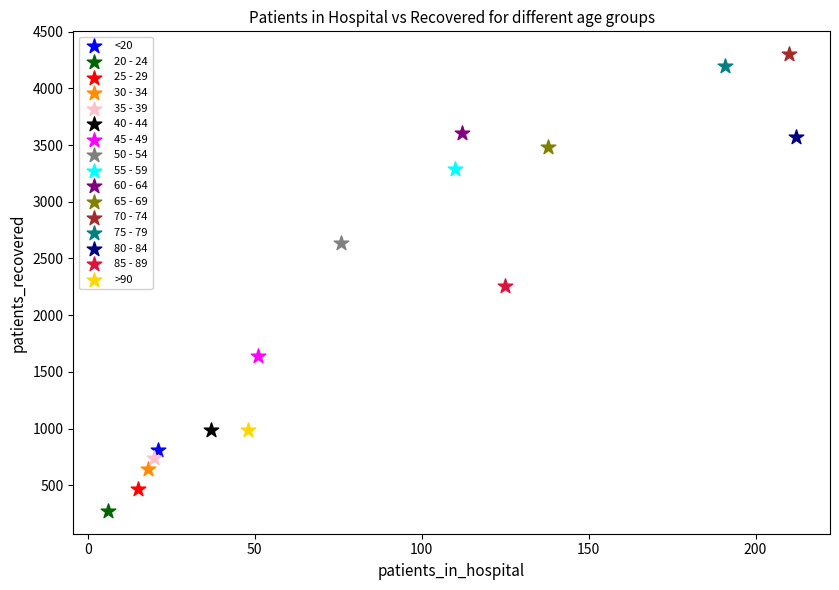

Which series reaches the maximum Y coordinate?

70 - 74